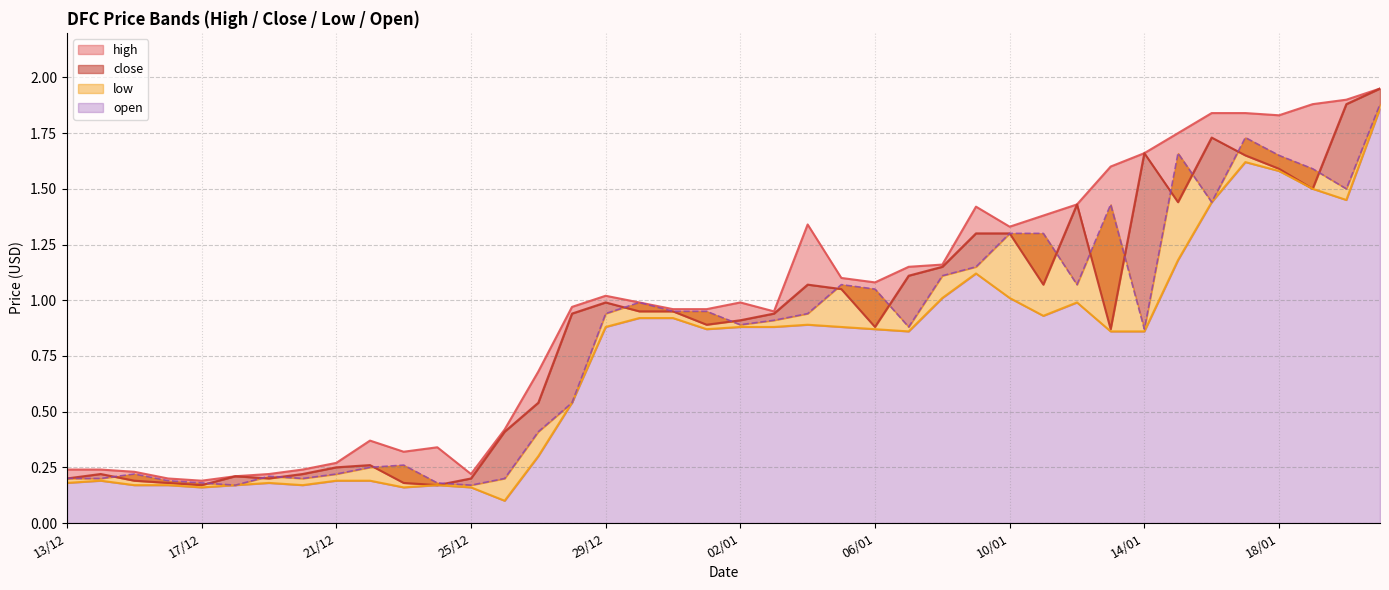

At how many categories does at least one series exceed 0?

40